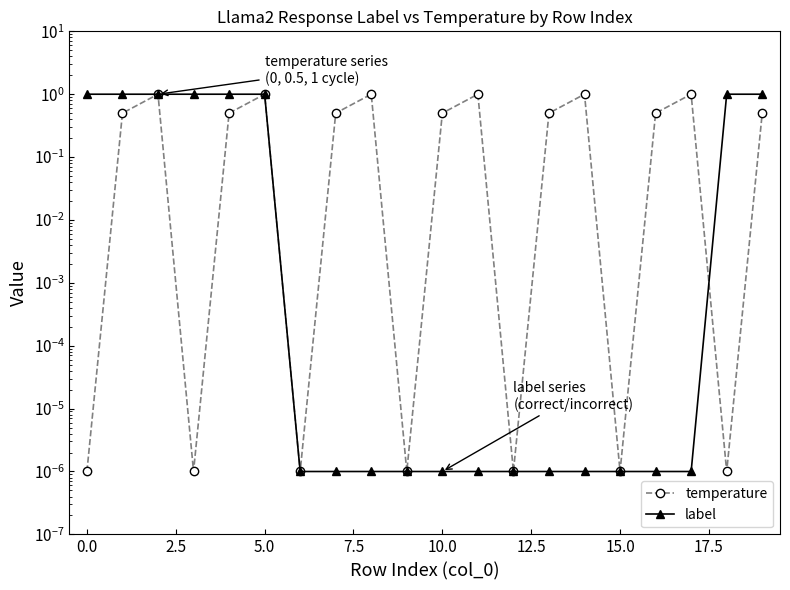

Which series has the widest spread of values?

temperature